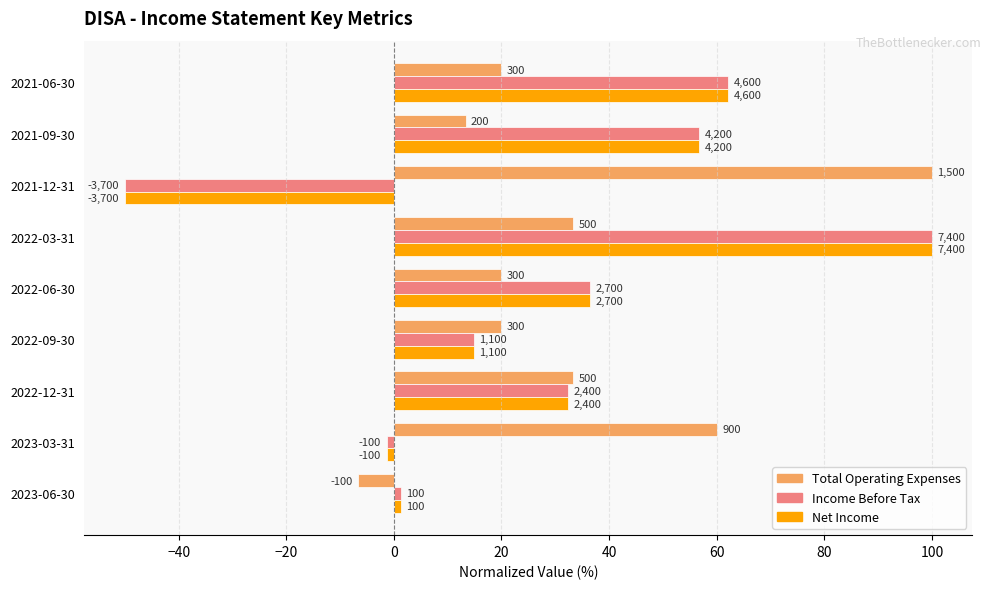

What are all the series names shown in the legend?

Total Operating Expenses, Income Before Tax, Net Income